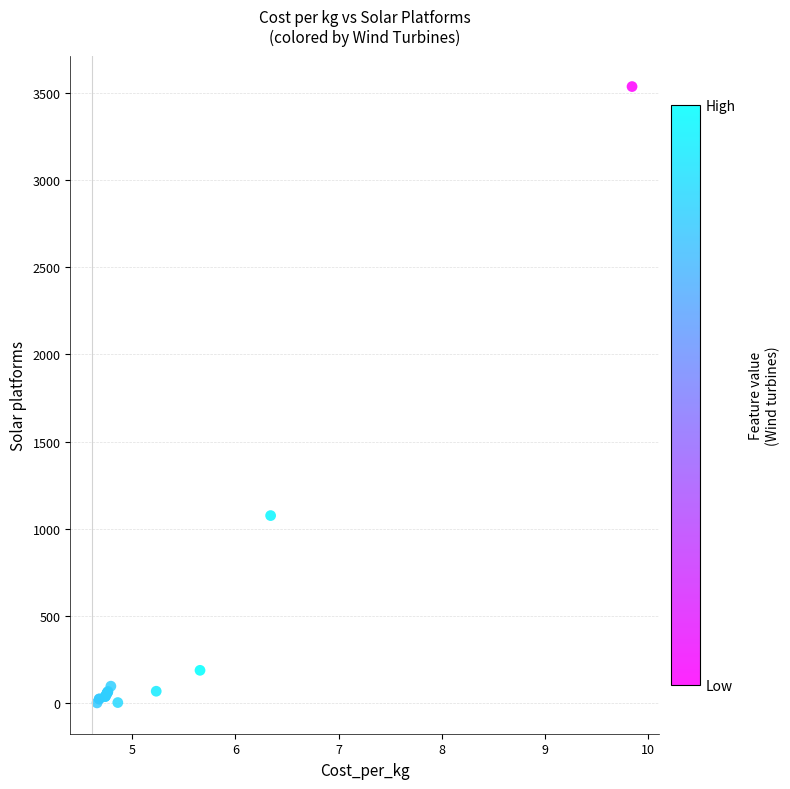

What Y value in the scatter plot is closest to 1768?

1075